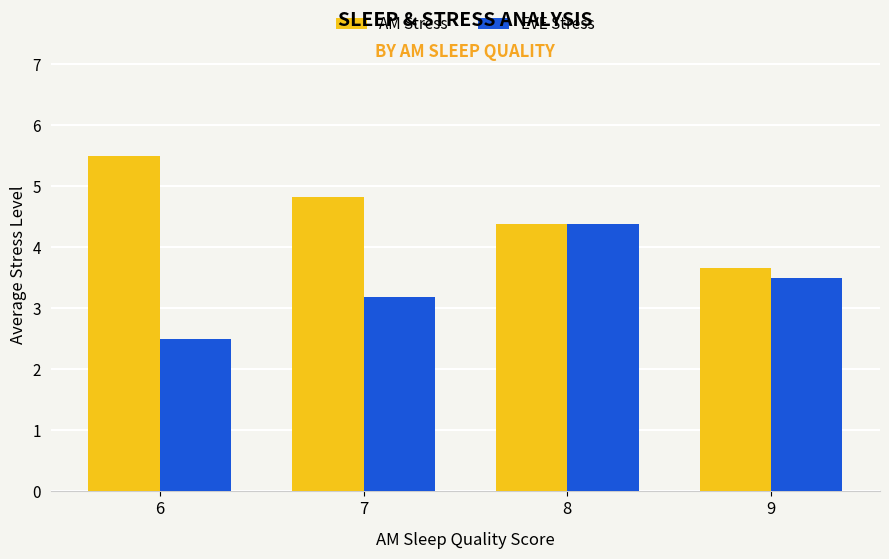

The EVE Stress series shows 1.6 at 6. True or false?

False